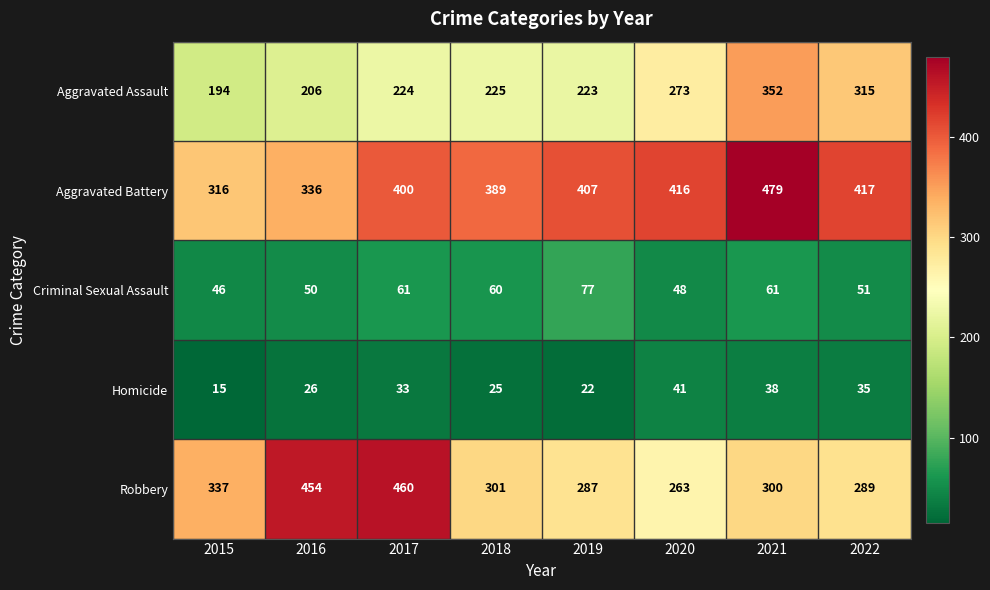

What value does the Homicide series have at 2020?

41